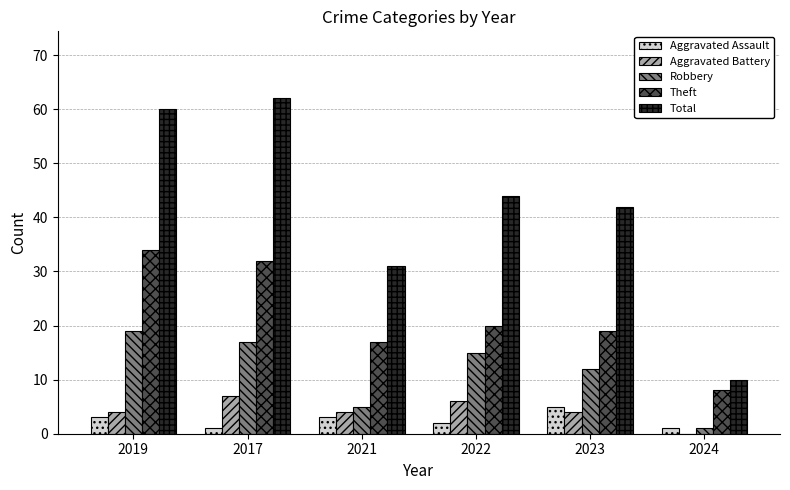

What is the approximate value of Total at 2023?

42